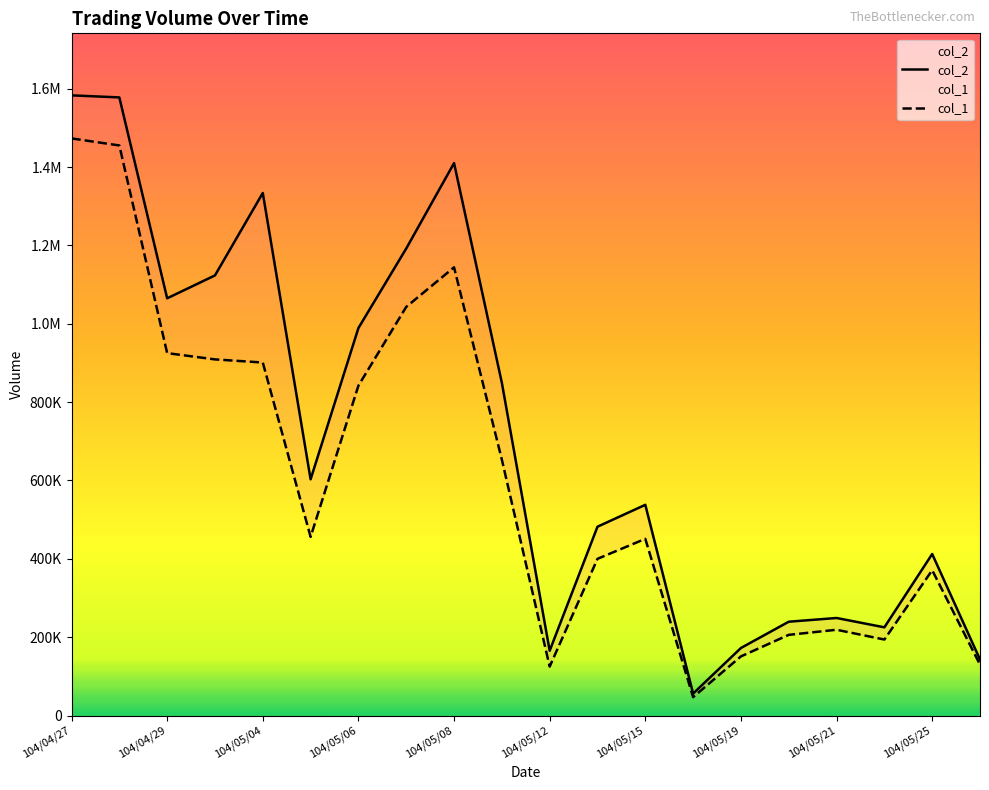

How many values in the col_2 series are below 603020?

10